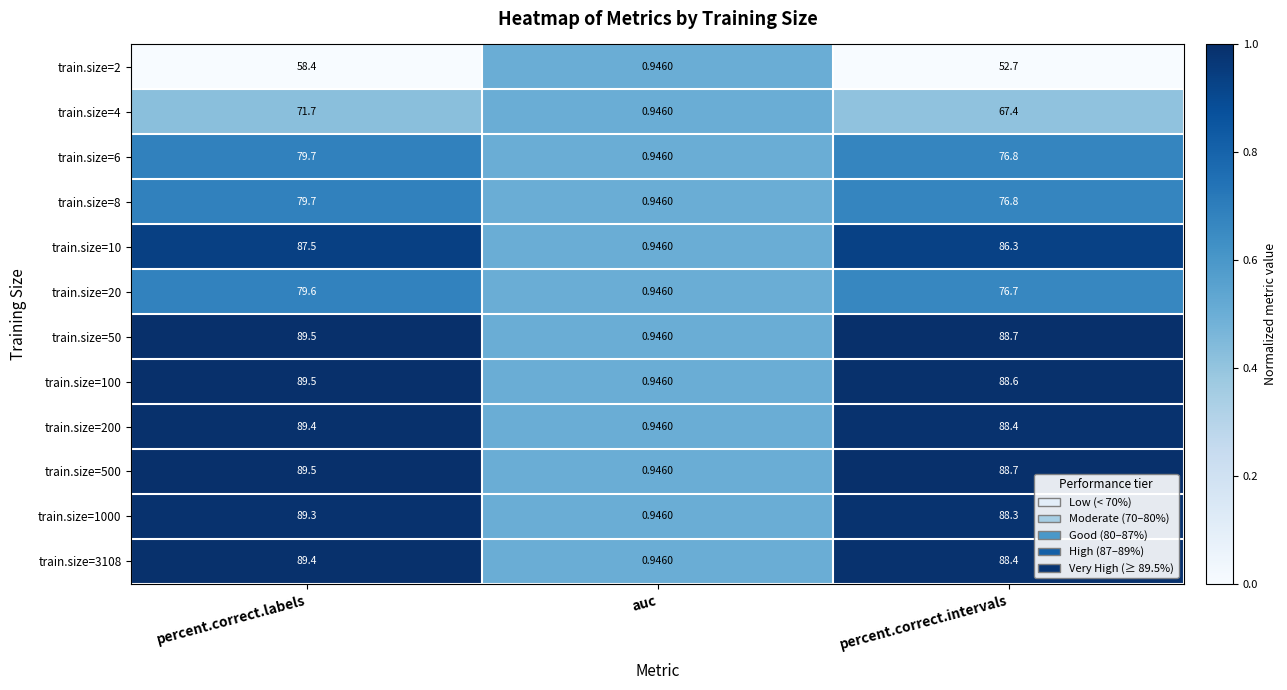

How many series are shown in this chart?

12